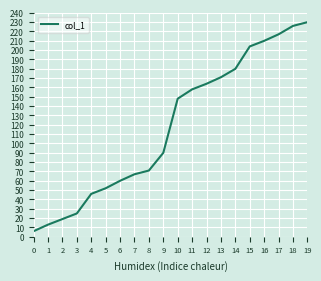

True or false: the data shows 27 at 2.

False